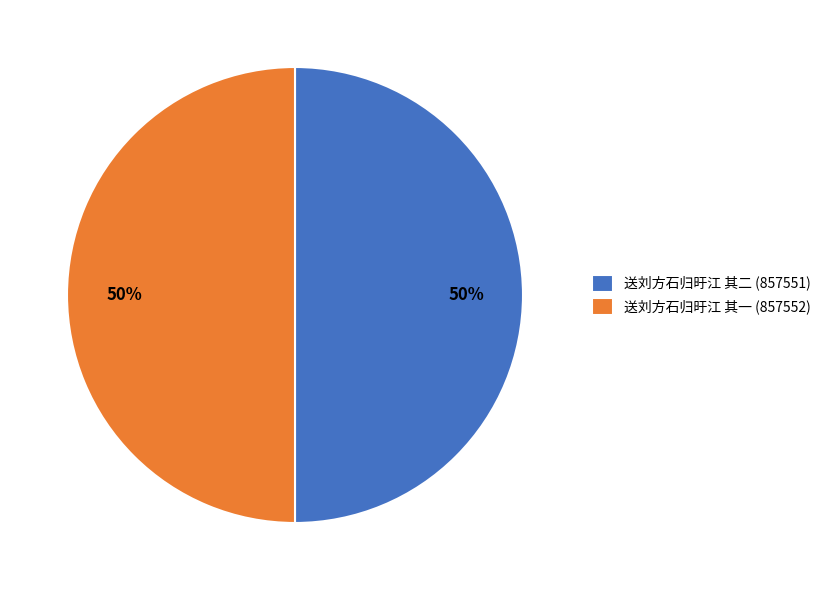

What is the ratio of the value at 送刘方石归旴江 其二 (857551) to the value at 送刘方石归旴江 其一 (857552)?

1.0